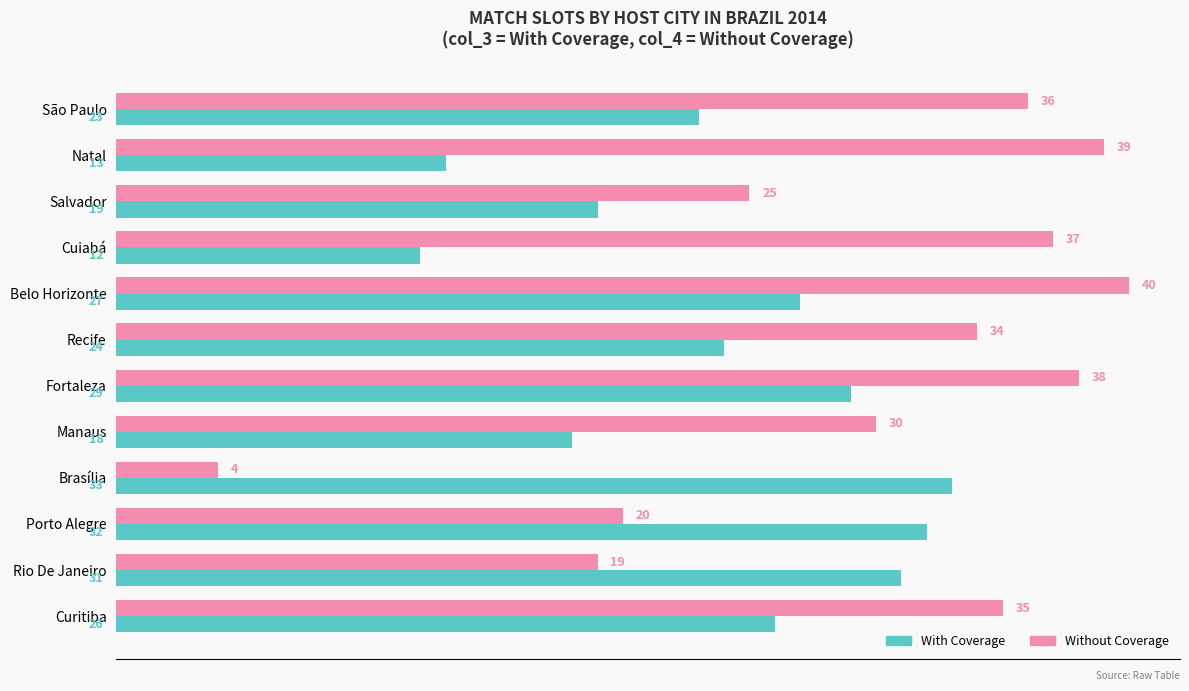

How many data points in Without Coverage are less than 35?

6